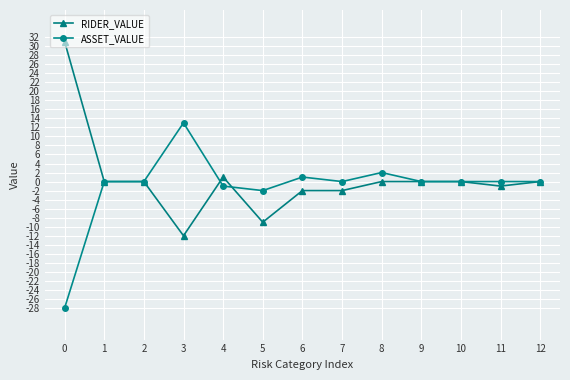

What is the minimum value for ASSET_VALUE?

-28